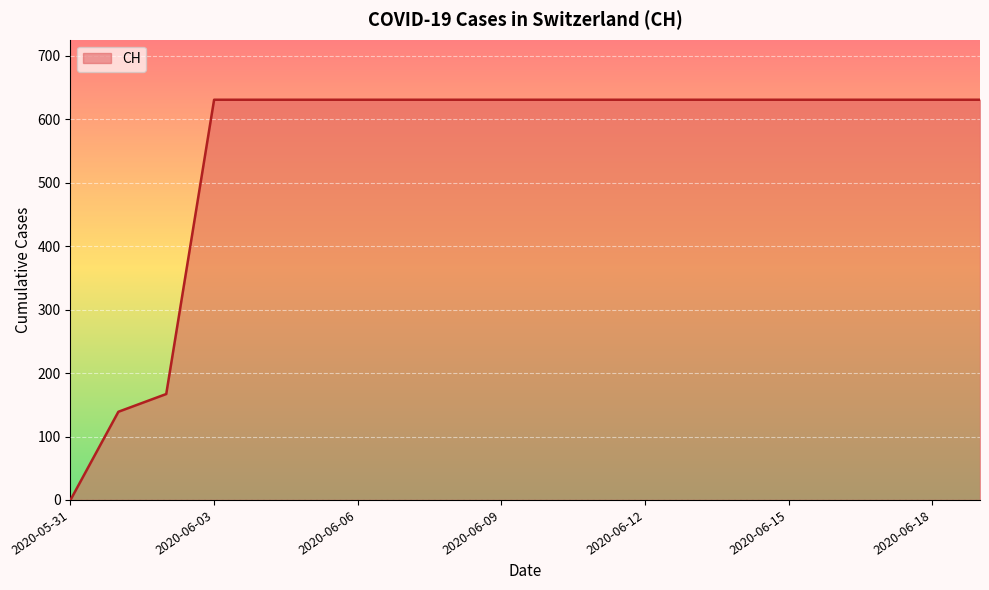

How many series are shown in this chart?

1